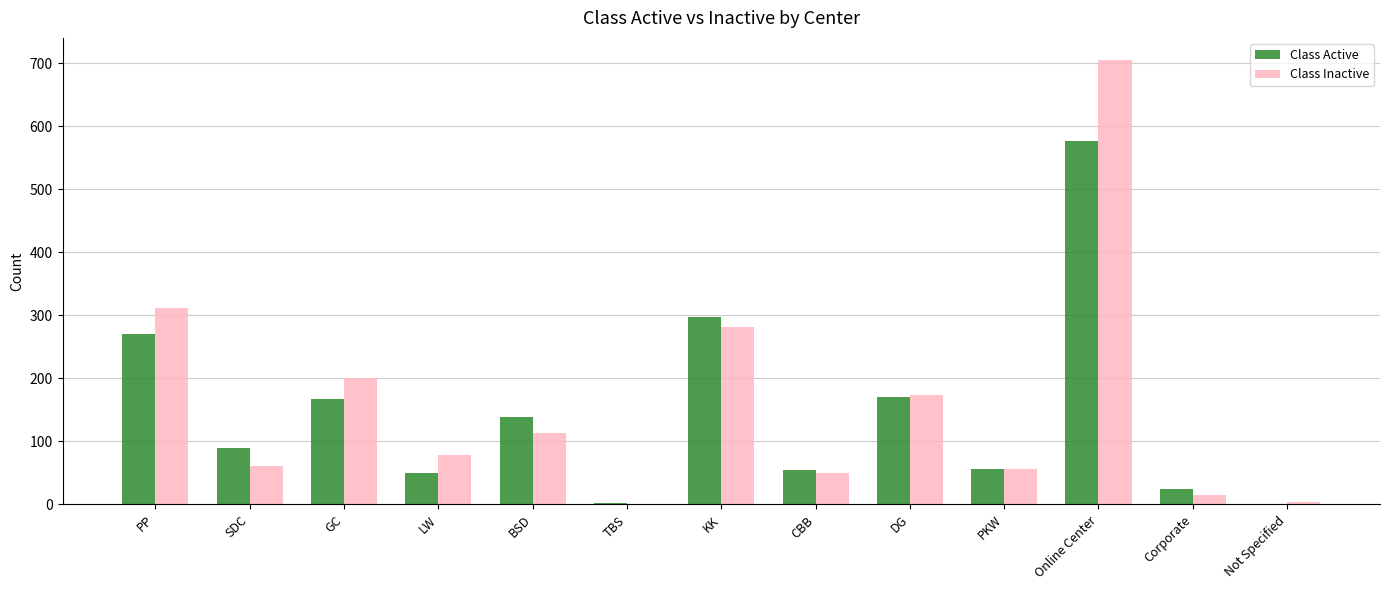

Is the value of Class Inactive at KK greater than the value of Class Active at LW?

Yes